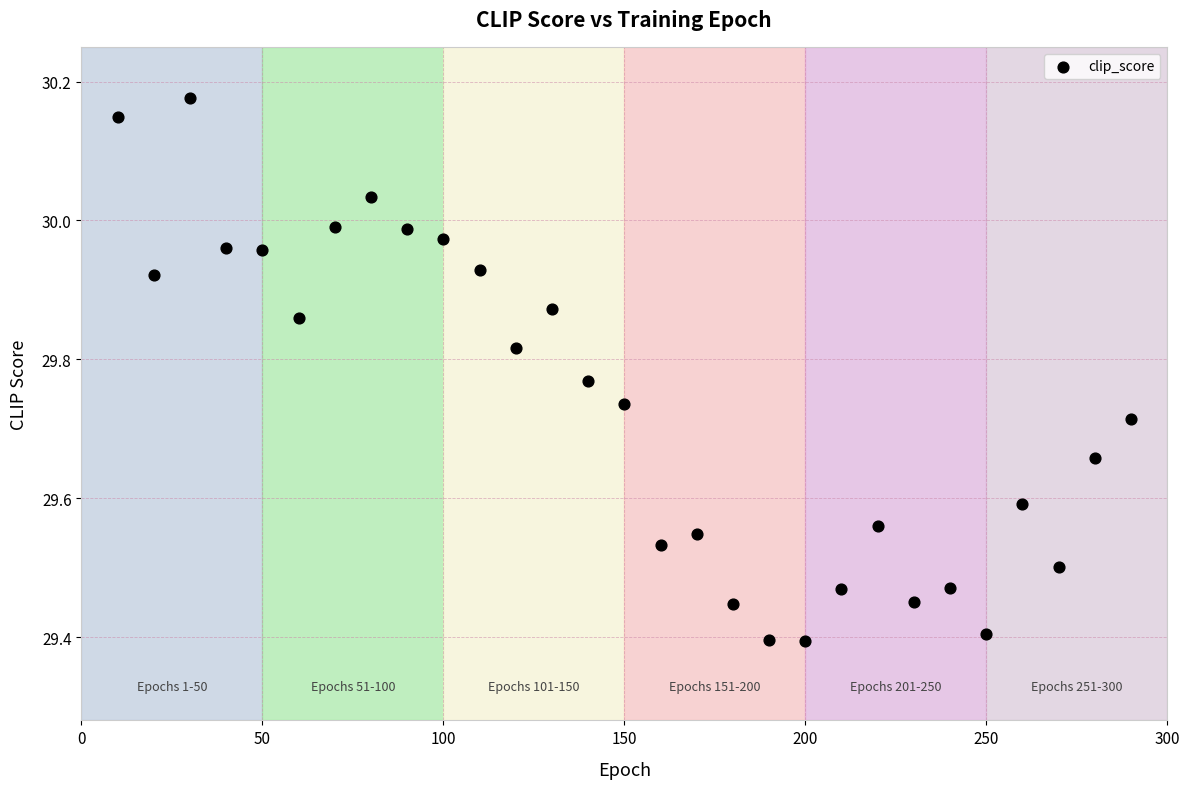

What is the range of X values (max minus min)?

280.0